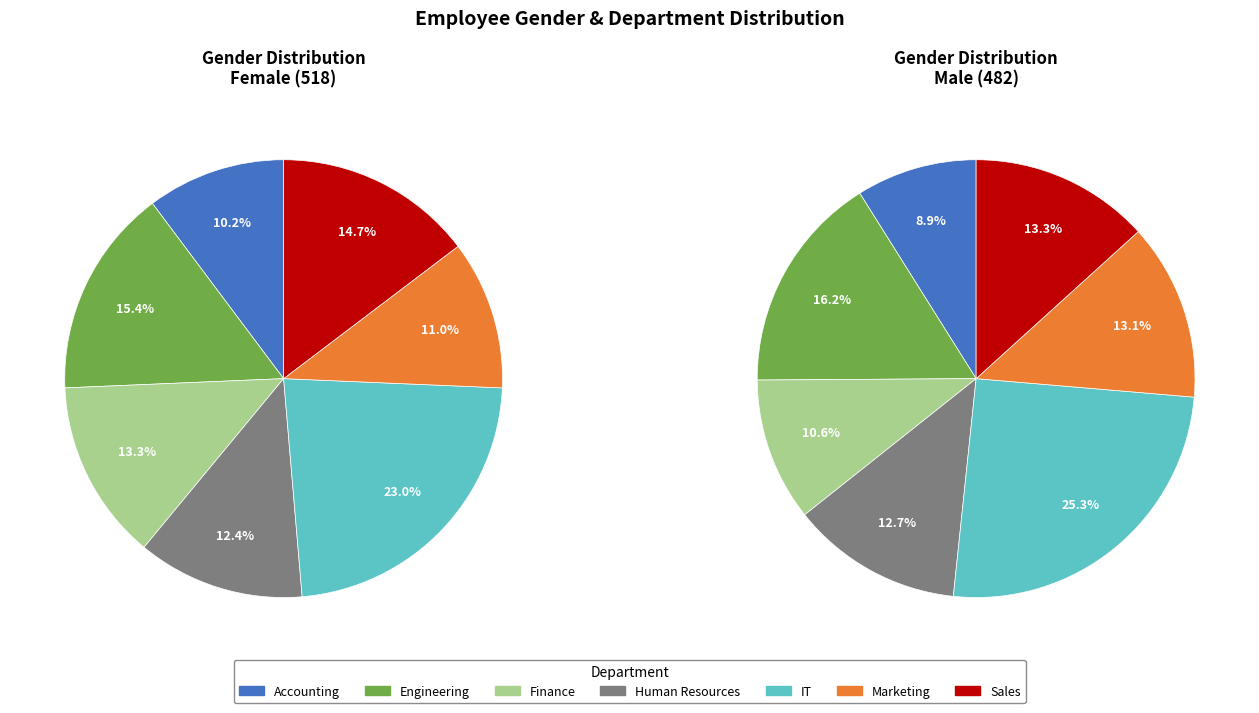

What portion of the pie excludes Finance?

86.7%